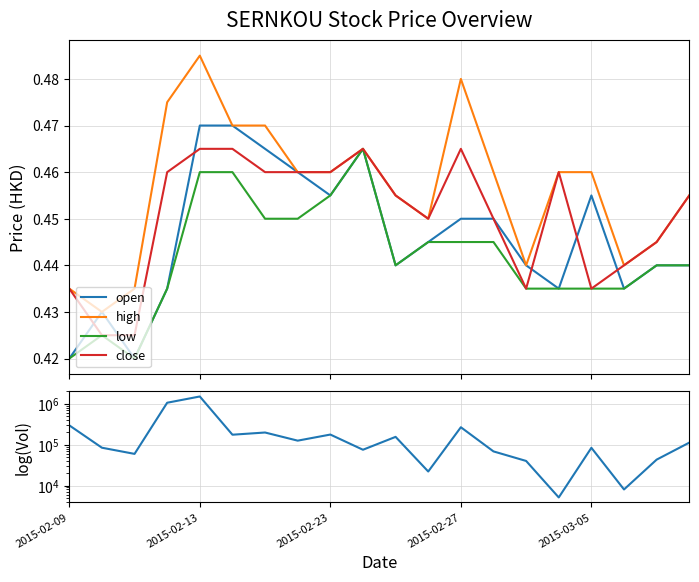

What is the total value across all series at 11?

22001.8